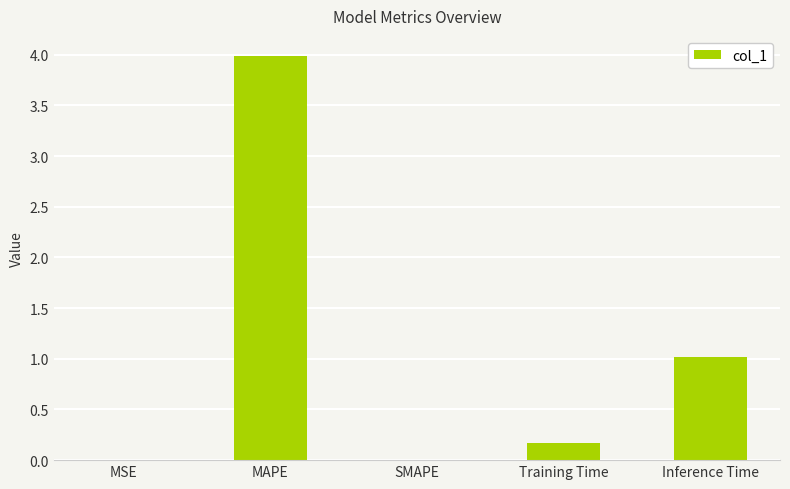

Which label corresponds to the largest value in the chart?

MAPE